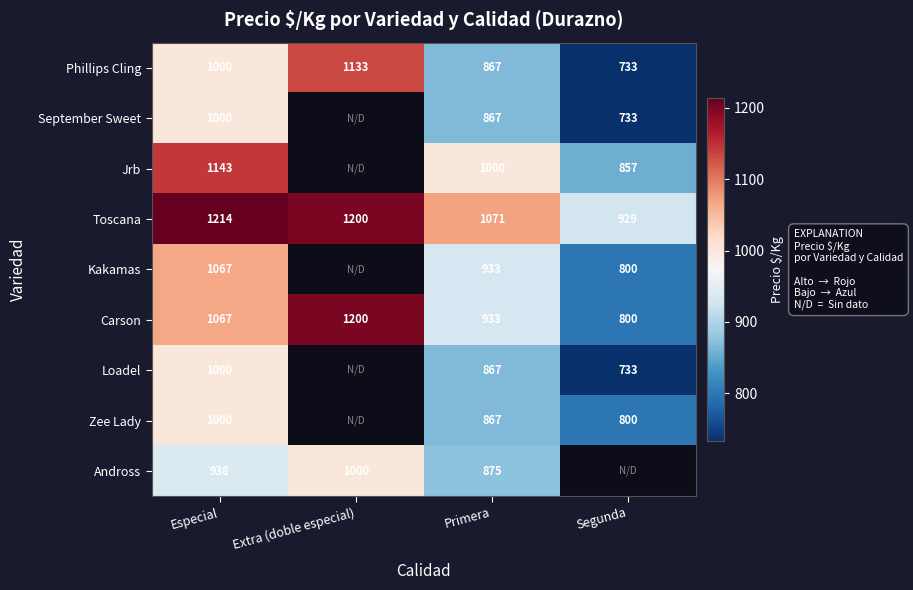

What is the difference between the Jrb values at Especial and Primera?

143